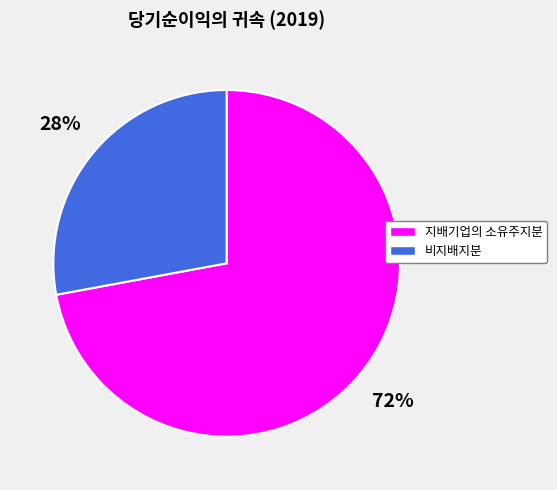

To the nearest percent, what is the difference between the largest and smallest slice percentages?

44%